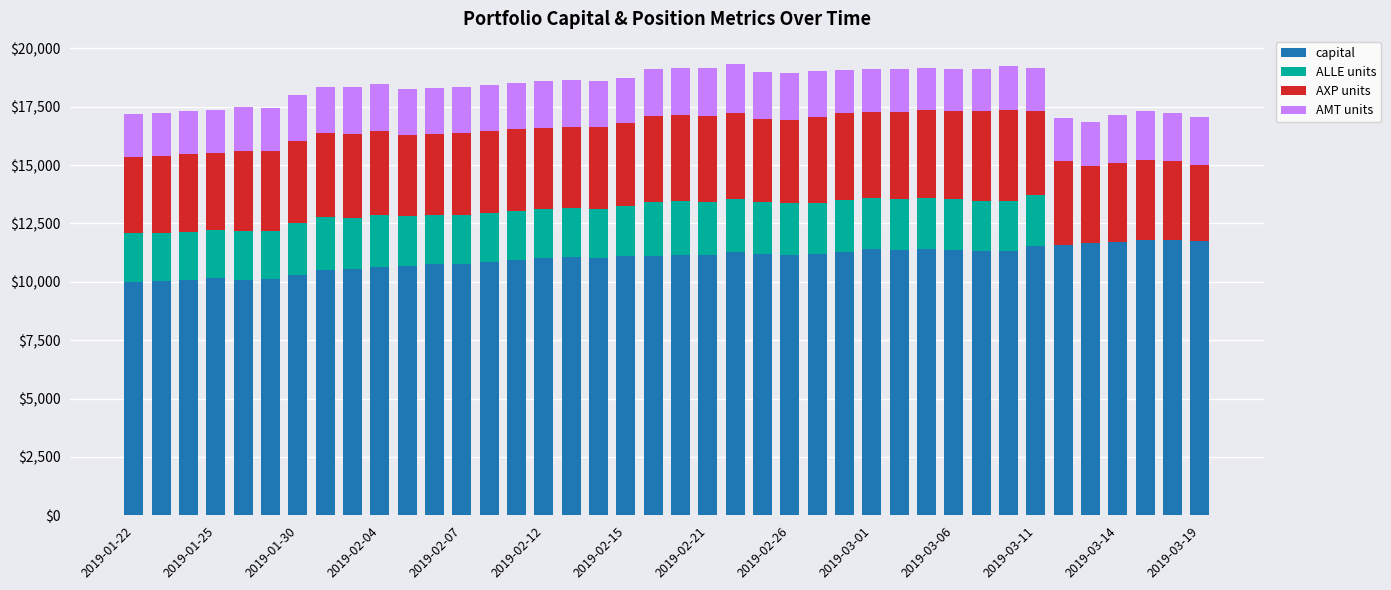

What is the highest value of the capital series?

11809.9